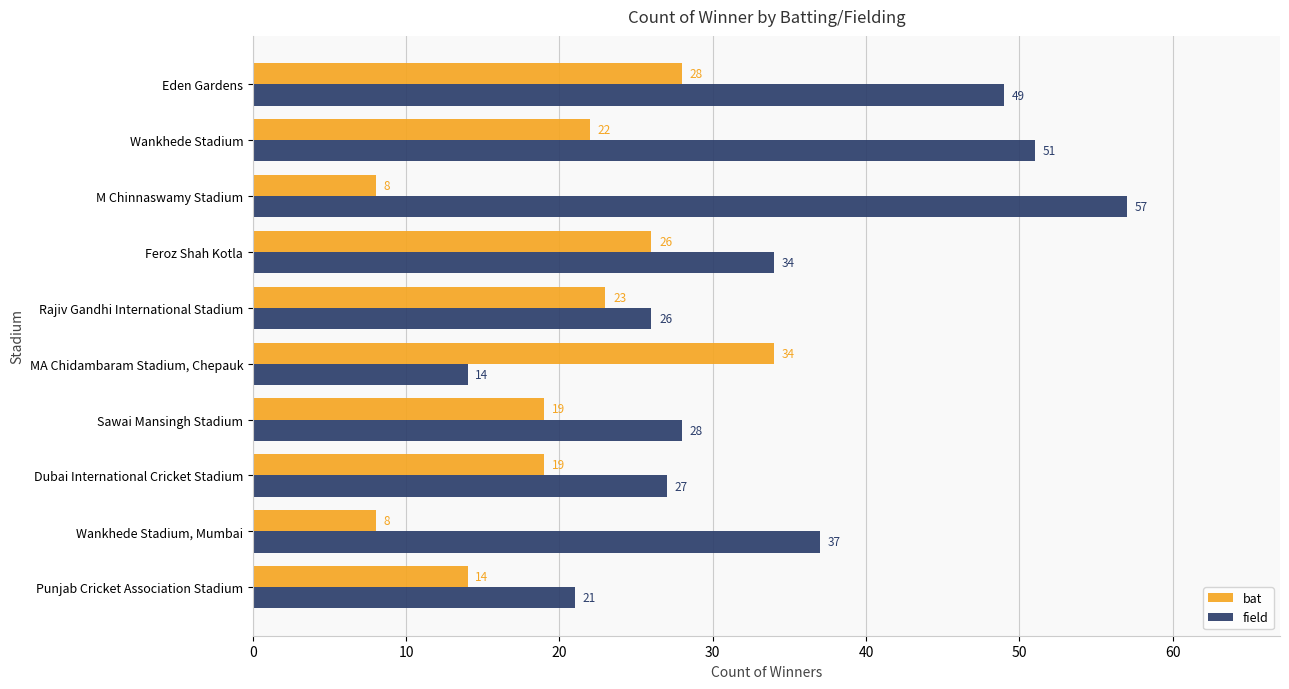

What is the average value of the bat series?

20